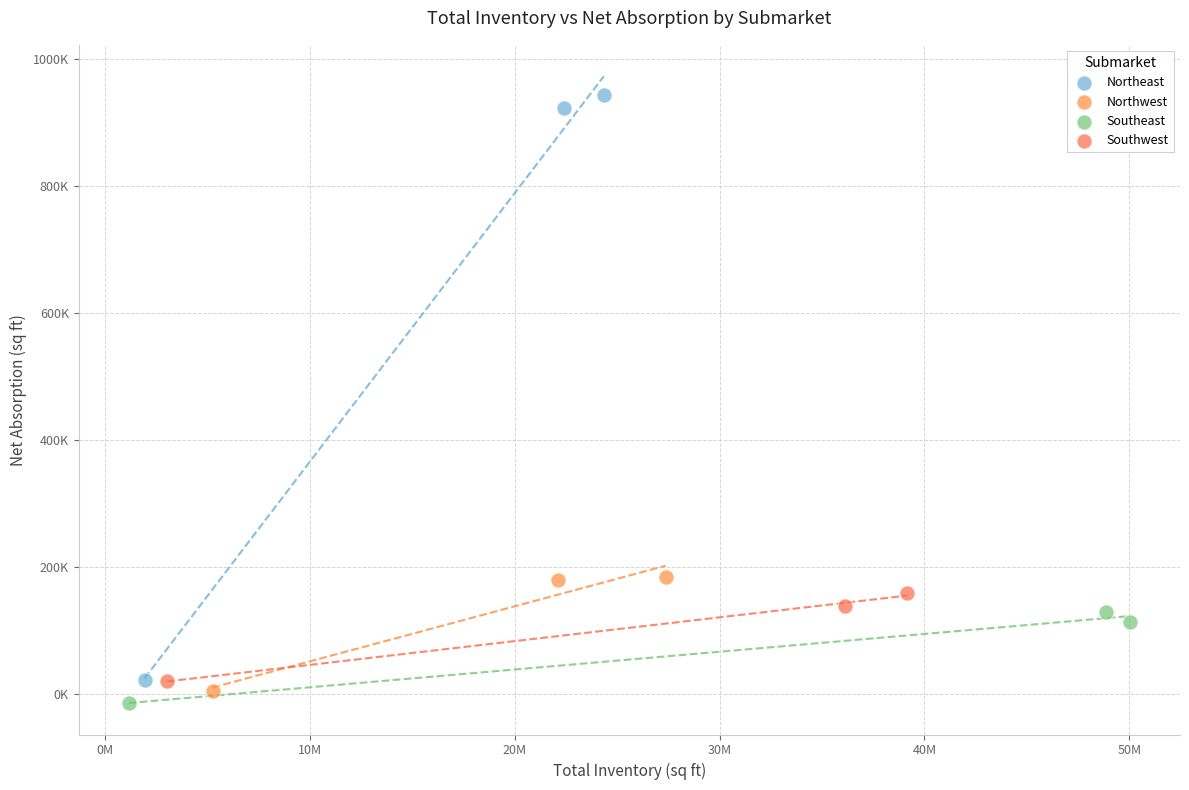

Which series reaches the maximum Y coordinate?

Northeast